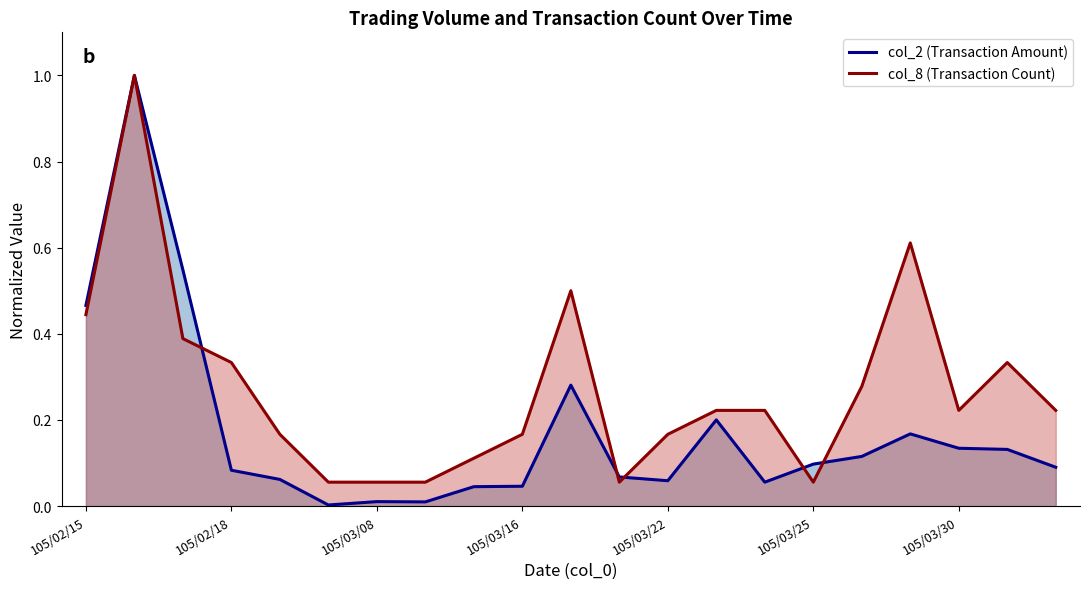

Is it true that col_2 (Transaction Amount) equals 0.1 at 14?

True